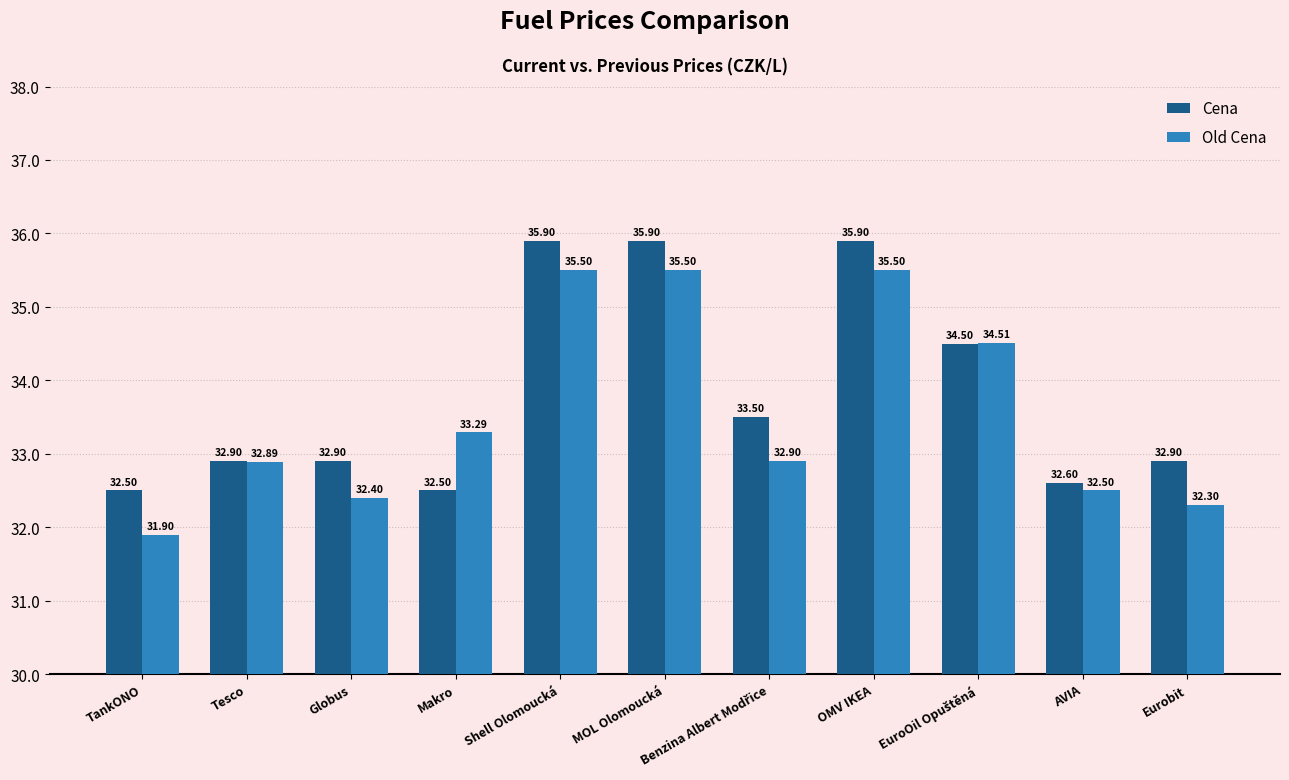

What is the total value across all series at Makro?

65.8